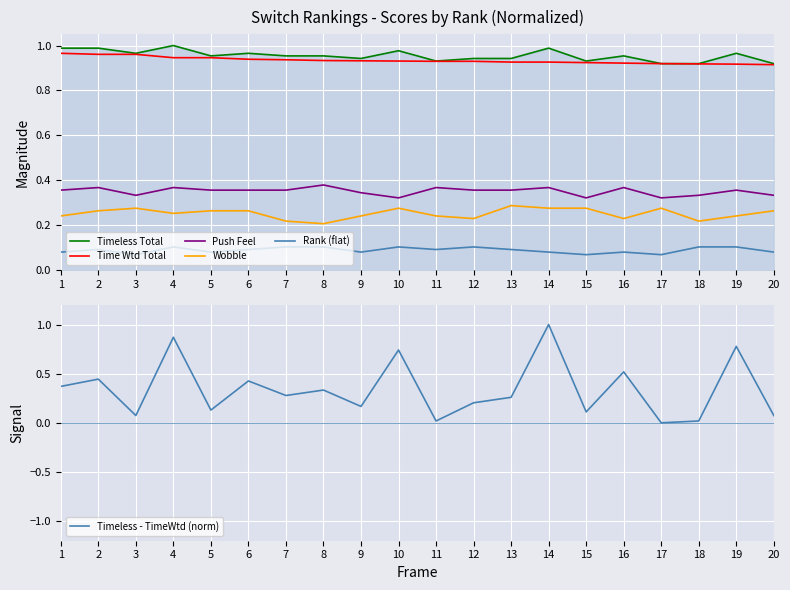

True or false: Push Feel has a value of 0.1 at 4.

False